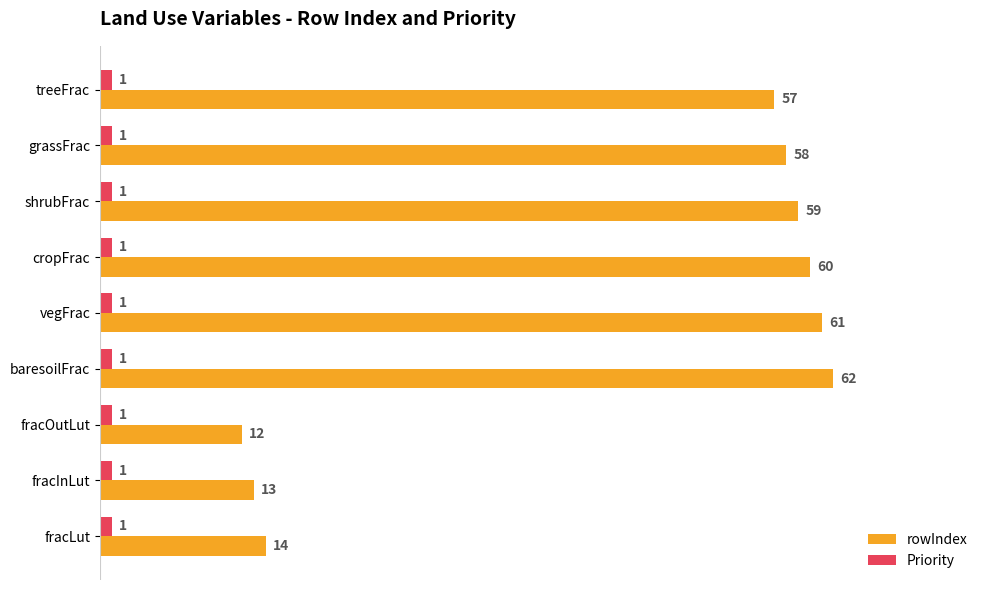

Where is rowIndex nearest to the value 37?

treeFrac